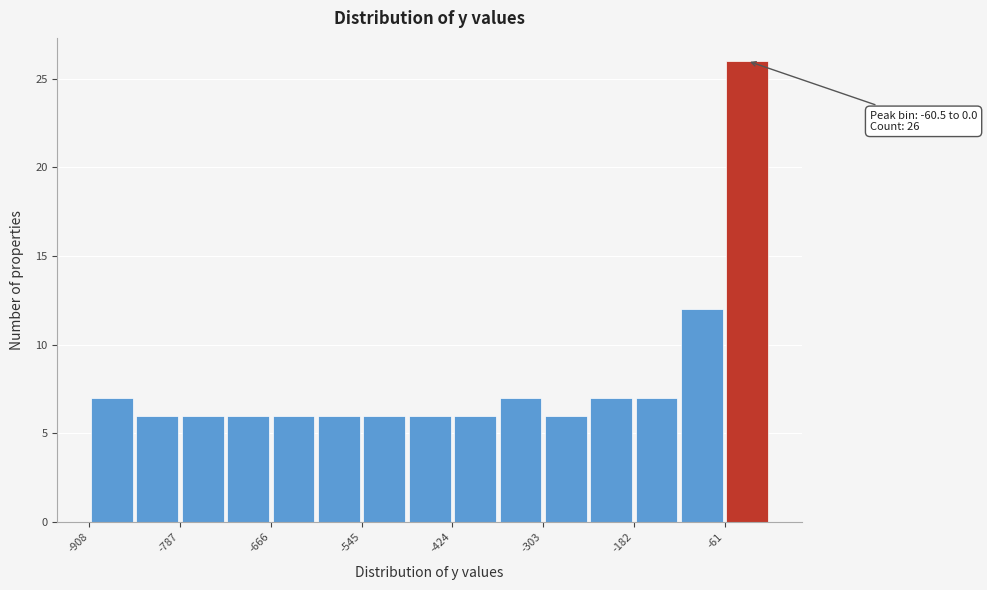

Around what value on the x-axis is the tallest bar? Give the approximate position of its centre, as read against the axis.

-40